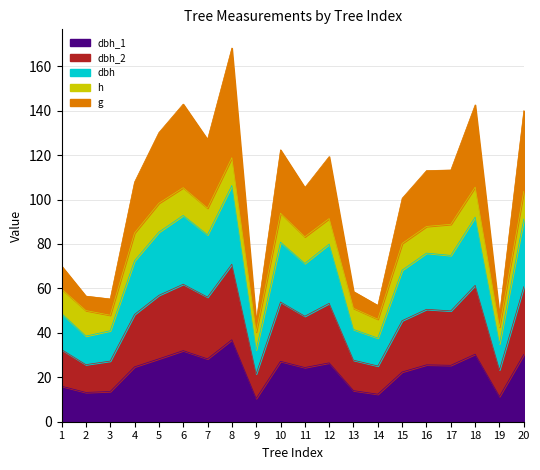

At which category is the sum across all series the highest?

8